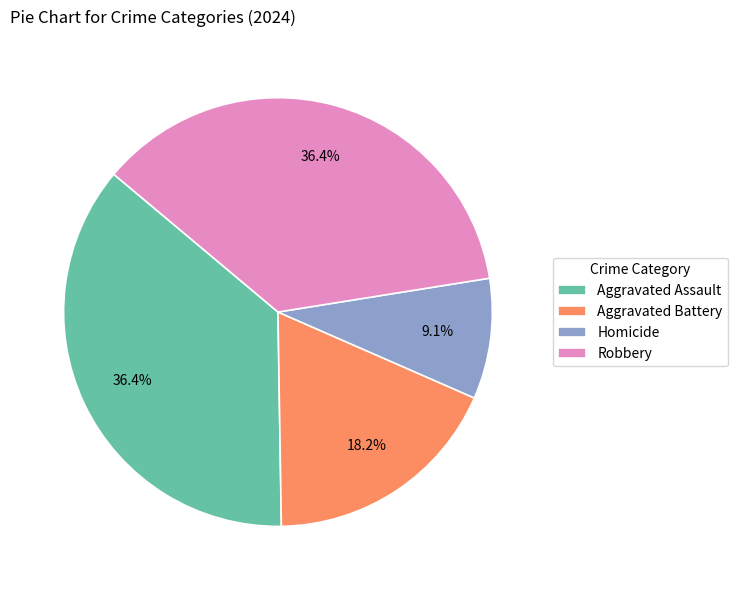

Which category has the smallest portion of the pie?

Homicide